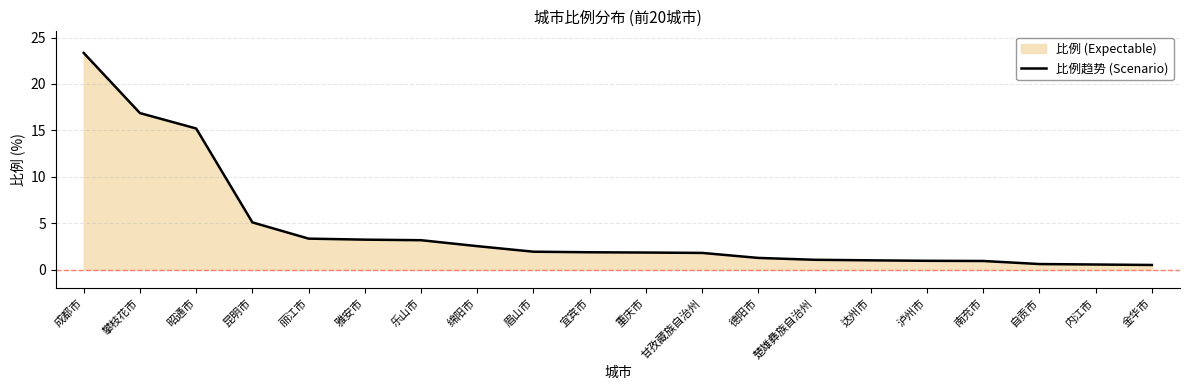

How many distinct data groups are displayed?

1